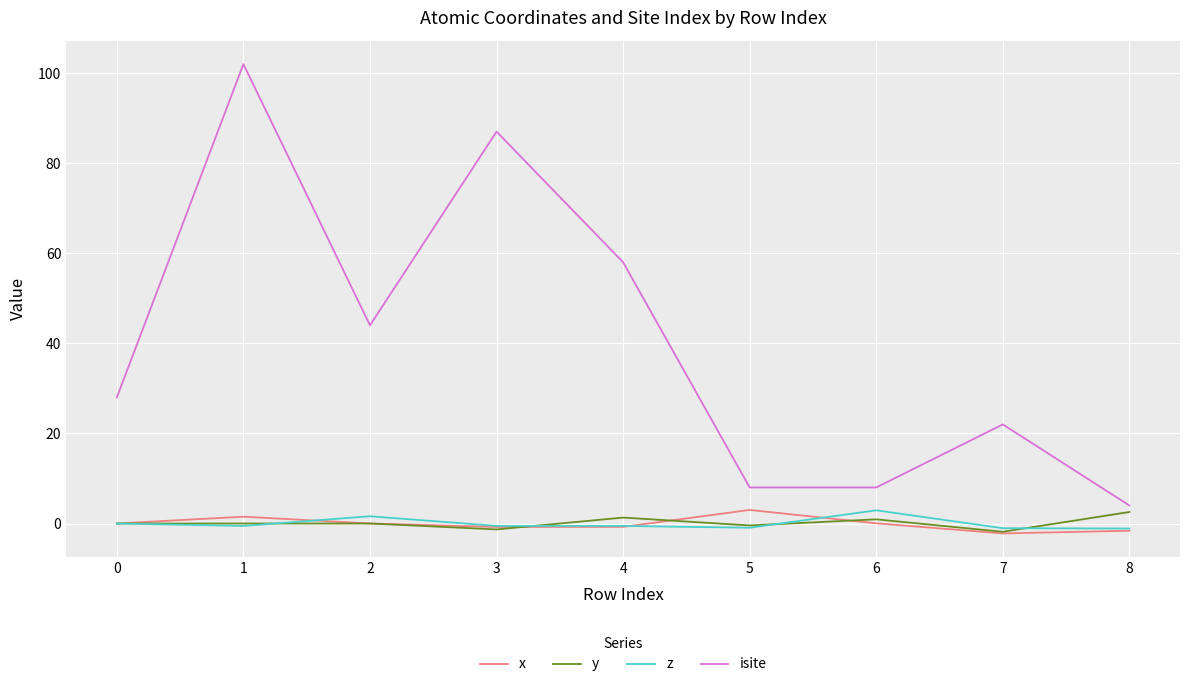

How many lines are shown in the chart?

4